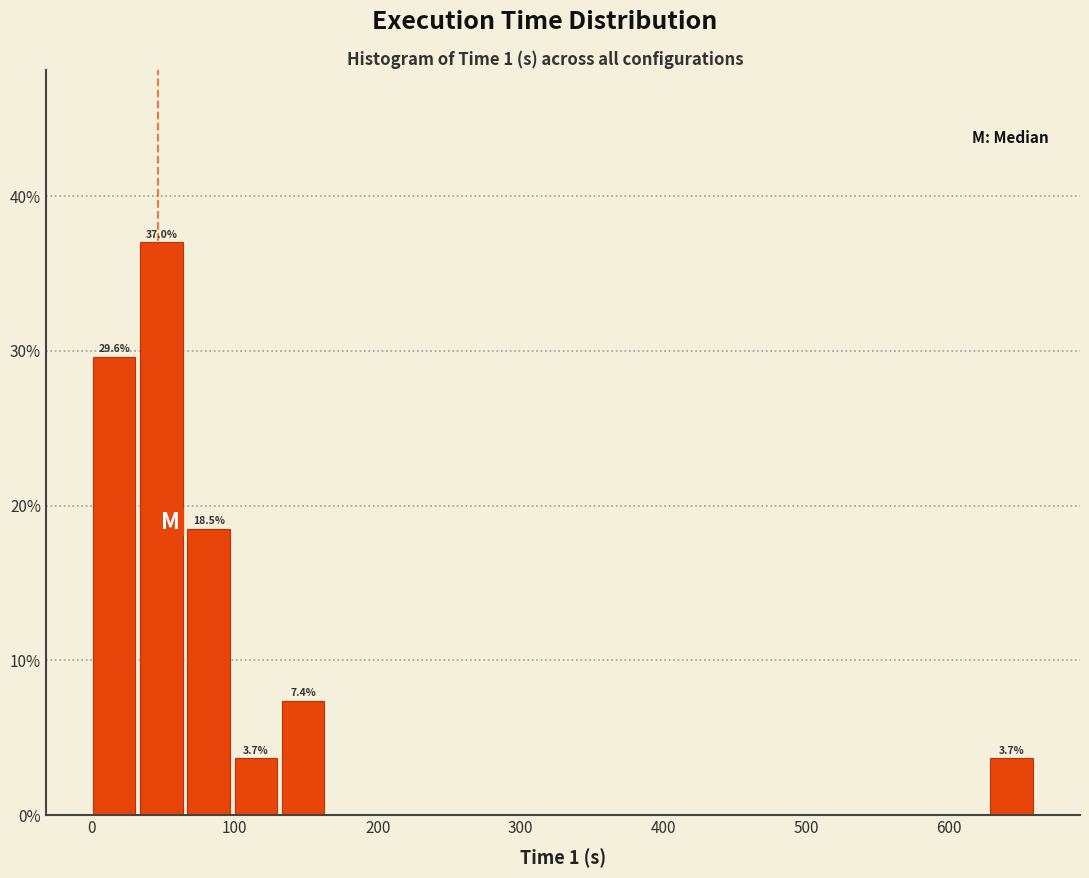

Read against the x-axis, roughly where is the centre of the tallest bar?

50